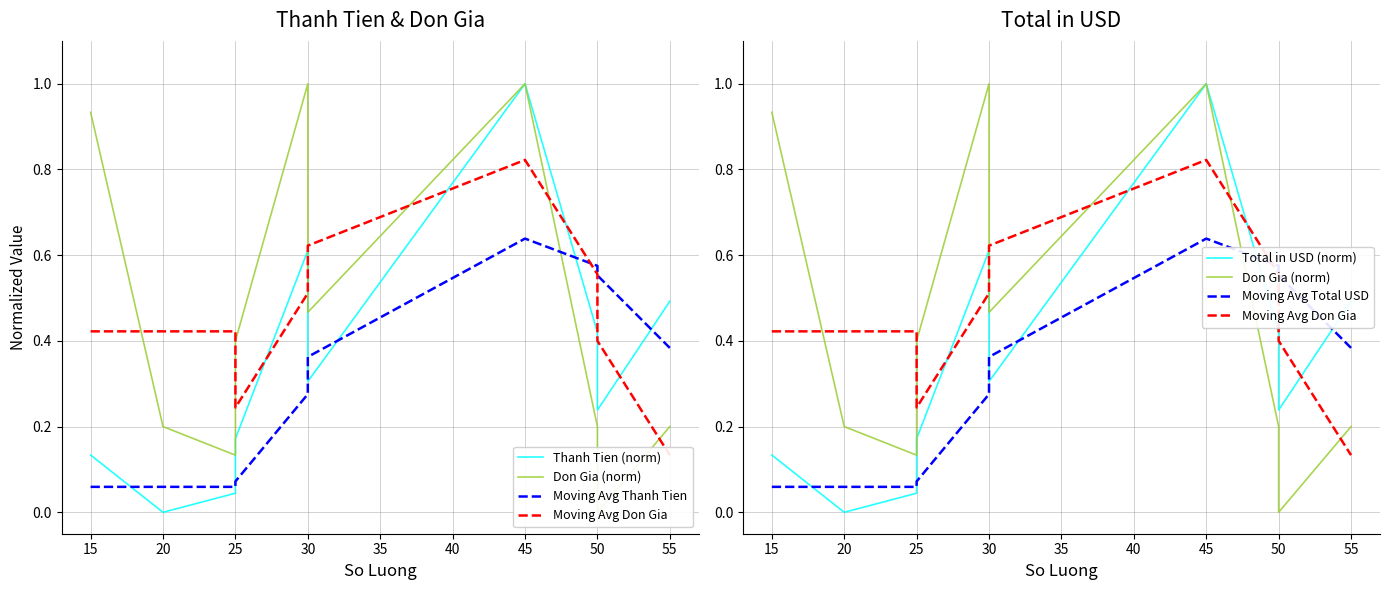

What is the difference between the maximum and minimum values in the Thanh Tien (norm) series?

1.0